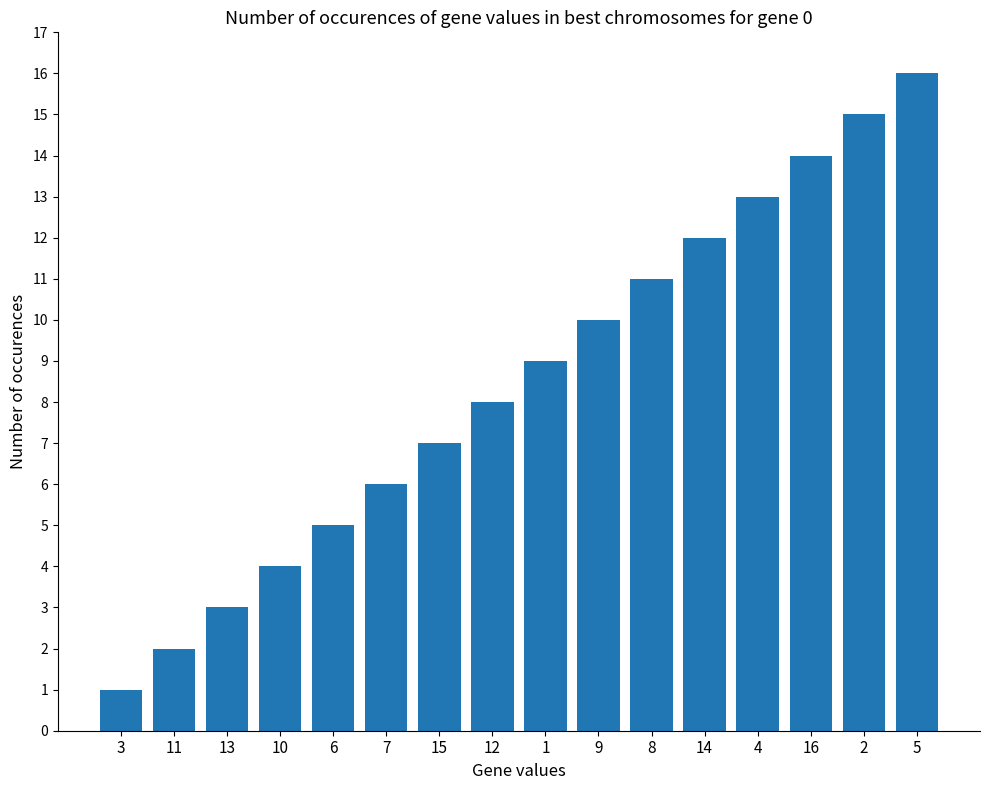

The value at 10 is 4. True or false?

True